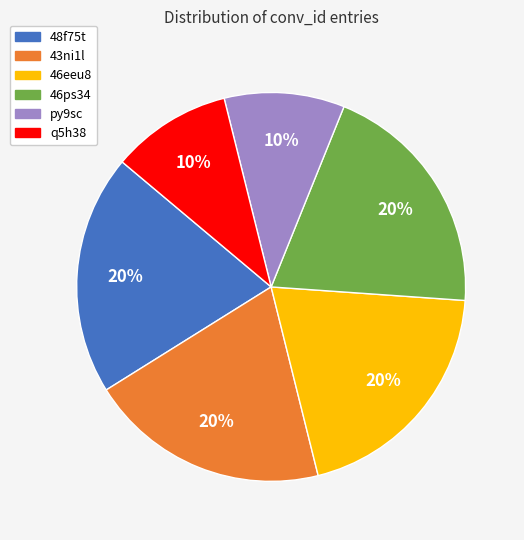

Do 46eeu8 and q5h38 together represent more than half of the pie?

No